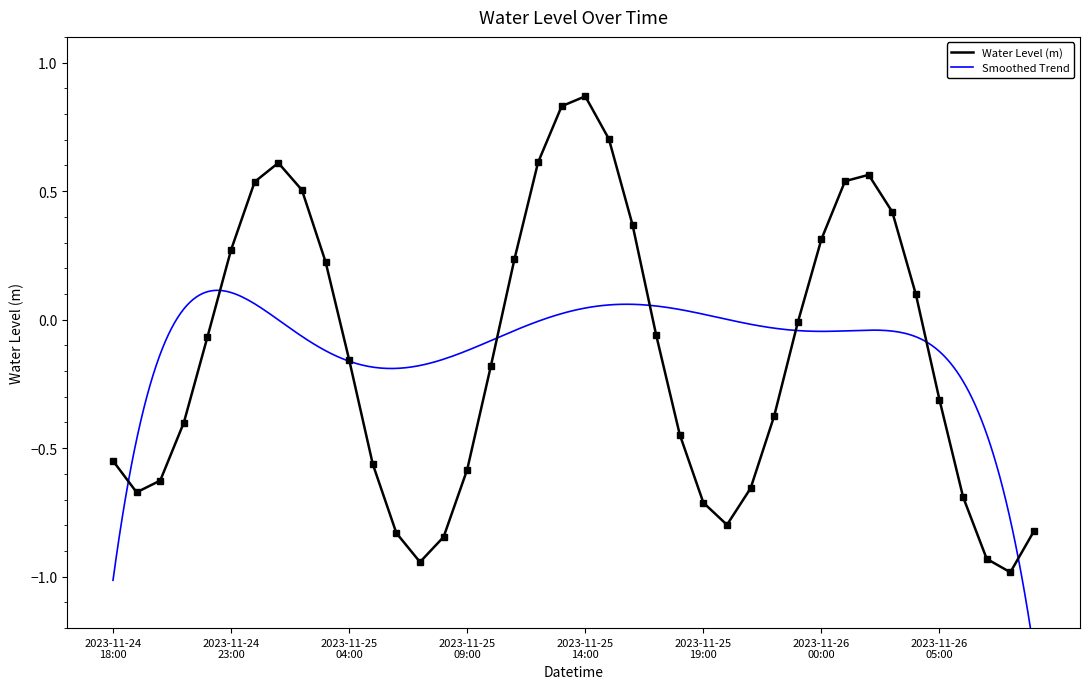

Where does the data first go above 0?

2023-11-24 23:00